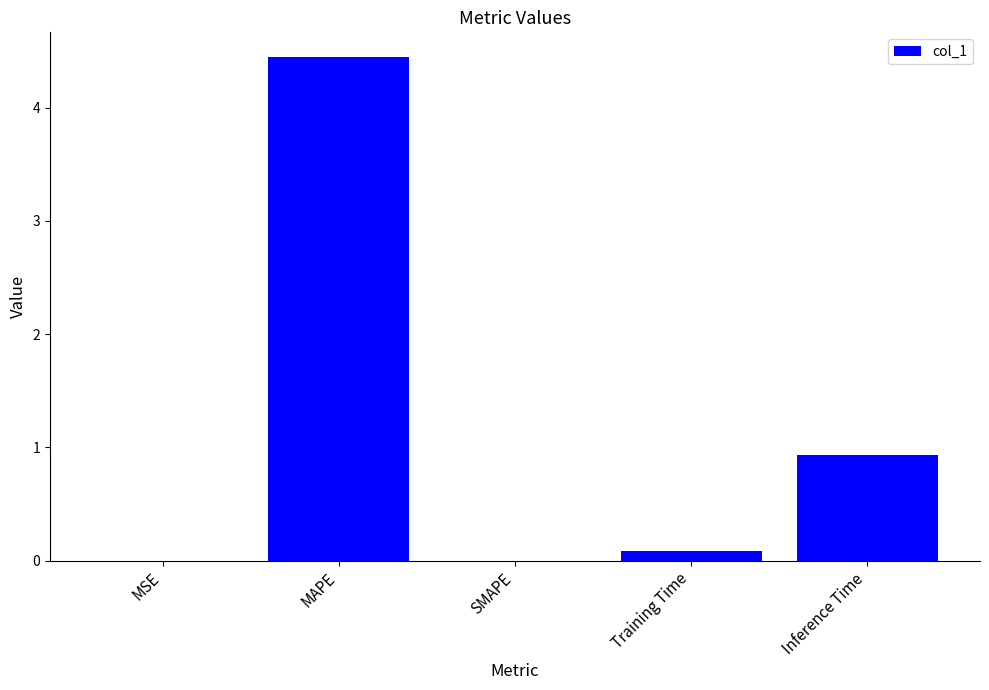

True or false: the data shows 0.1 at Training Time.

True